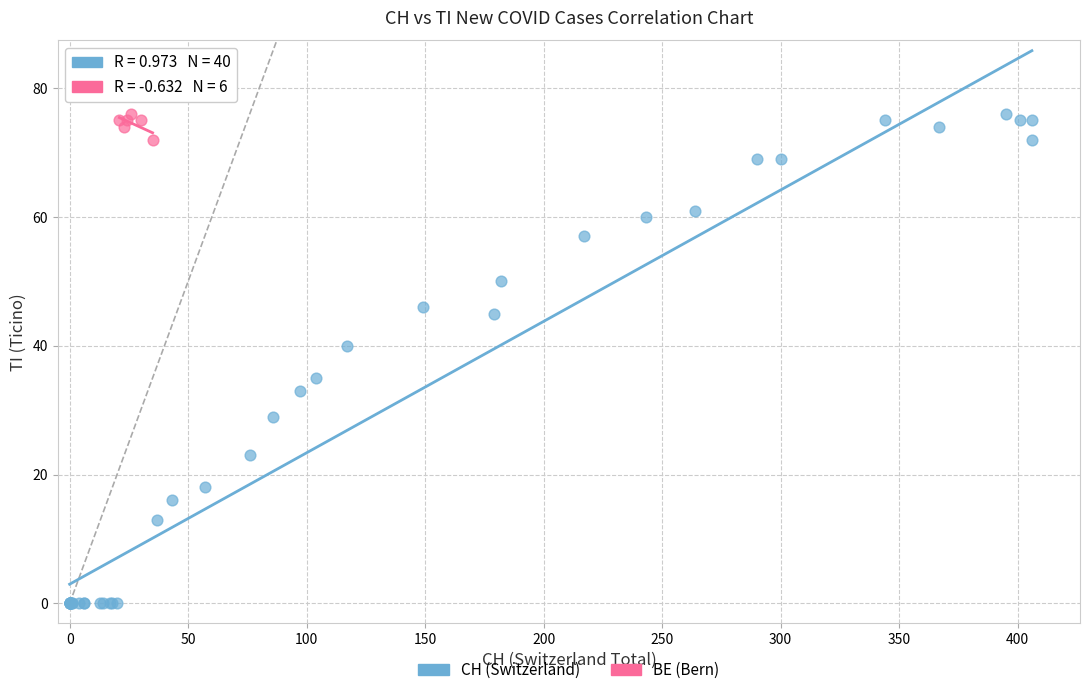

Which series has the largest Y range (max minus min)?

CH (Switzerland)